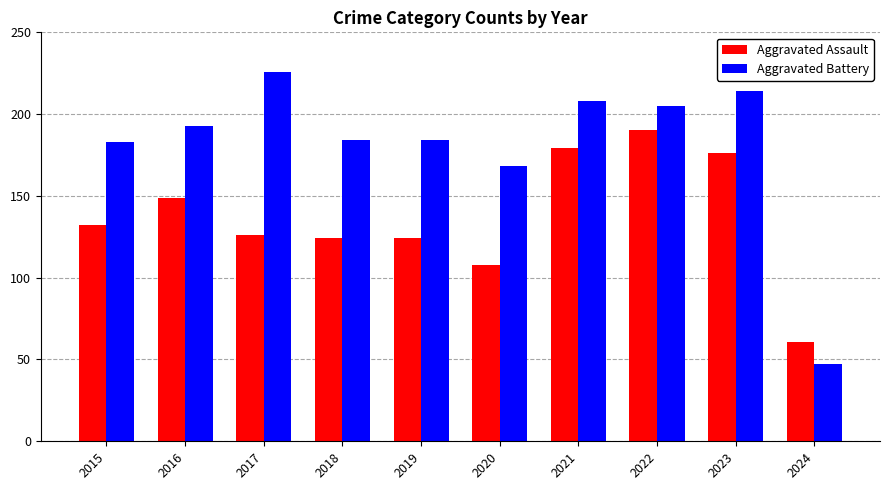

What is the lowest value of the Aggravated Battery series?

47